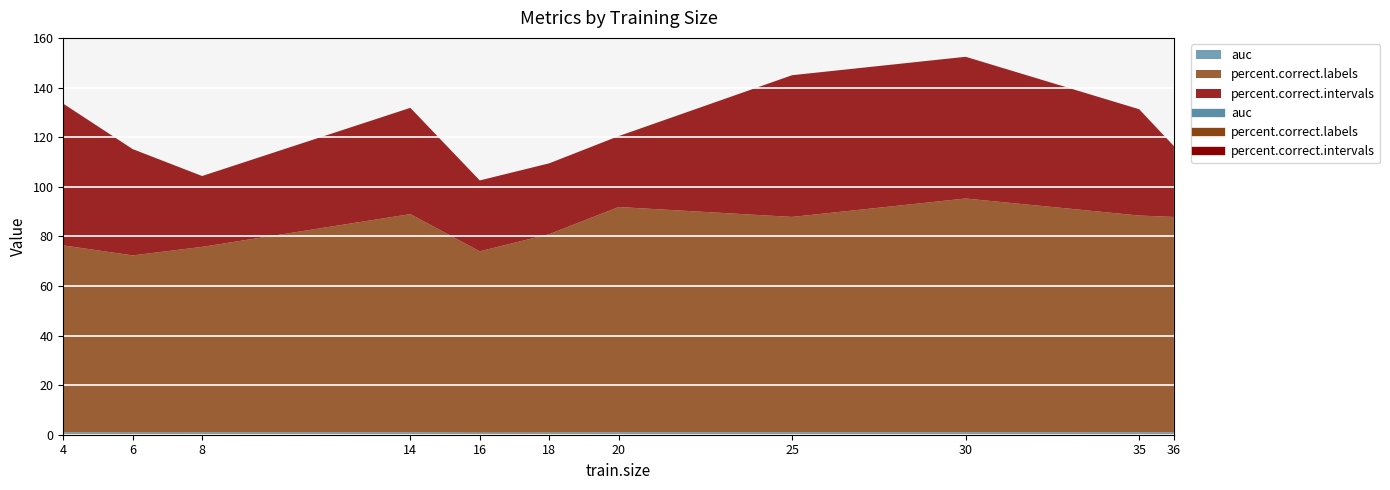

What are all the series names shown in the legend?

auc, percent.correct.labels, percent.correct.intervals